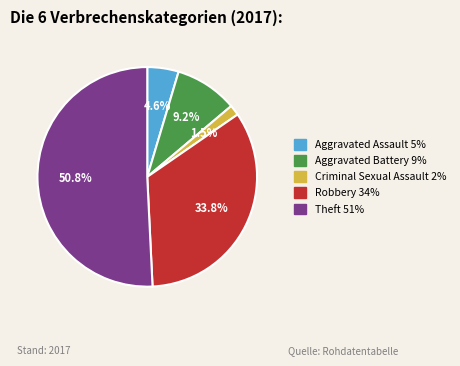

Is there a majority slice in this chart?

Yes